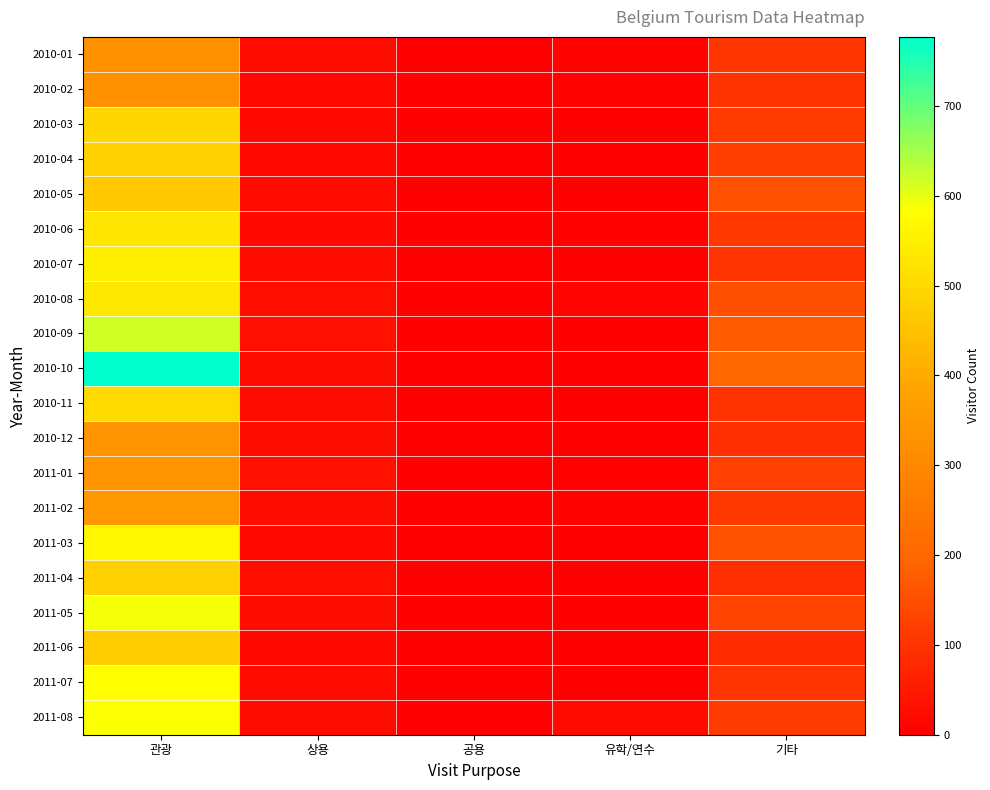

Which has a higher value, 기타 or 상용?

기타